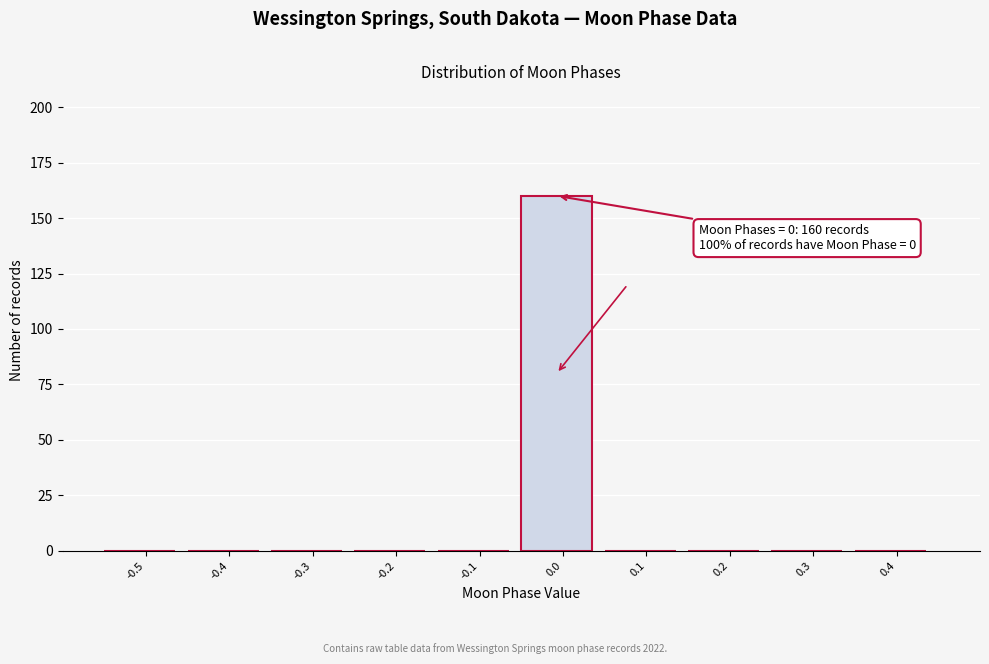

Reading left to right, transcribe all the data shown in this chart.

-0.5=0	-0.4=0	-0.3=0	-0.2=0	-0.1=0	0.0=160	0.1=0	0.2=0	0.3=0	0.4=0